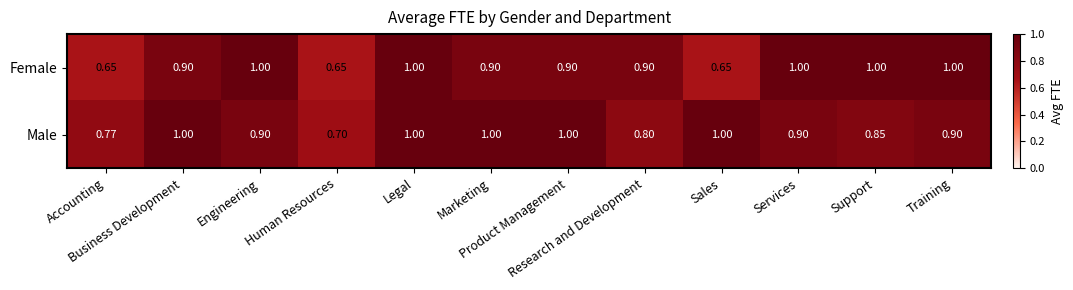

Which series has the widest spread of values?

Female